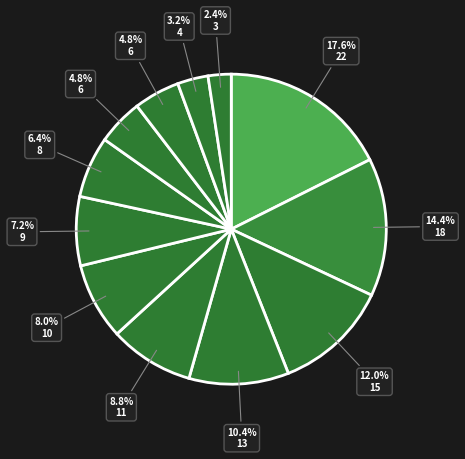

To the nearest percent, what is the difference between the largest and smallest slice percentages?

15%